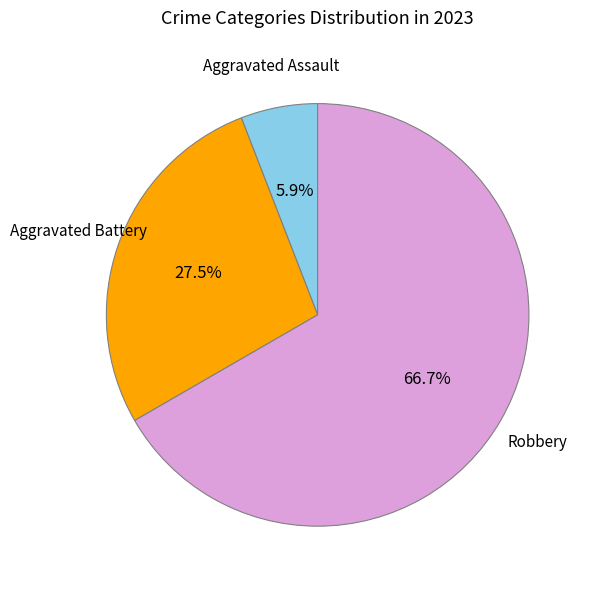

Is there any slice that represents more than half of the pie?

Yes